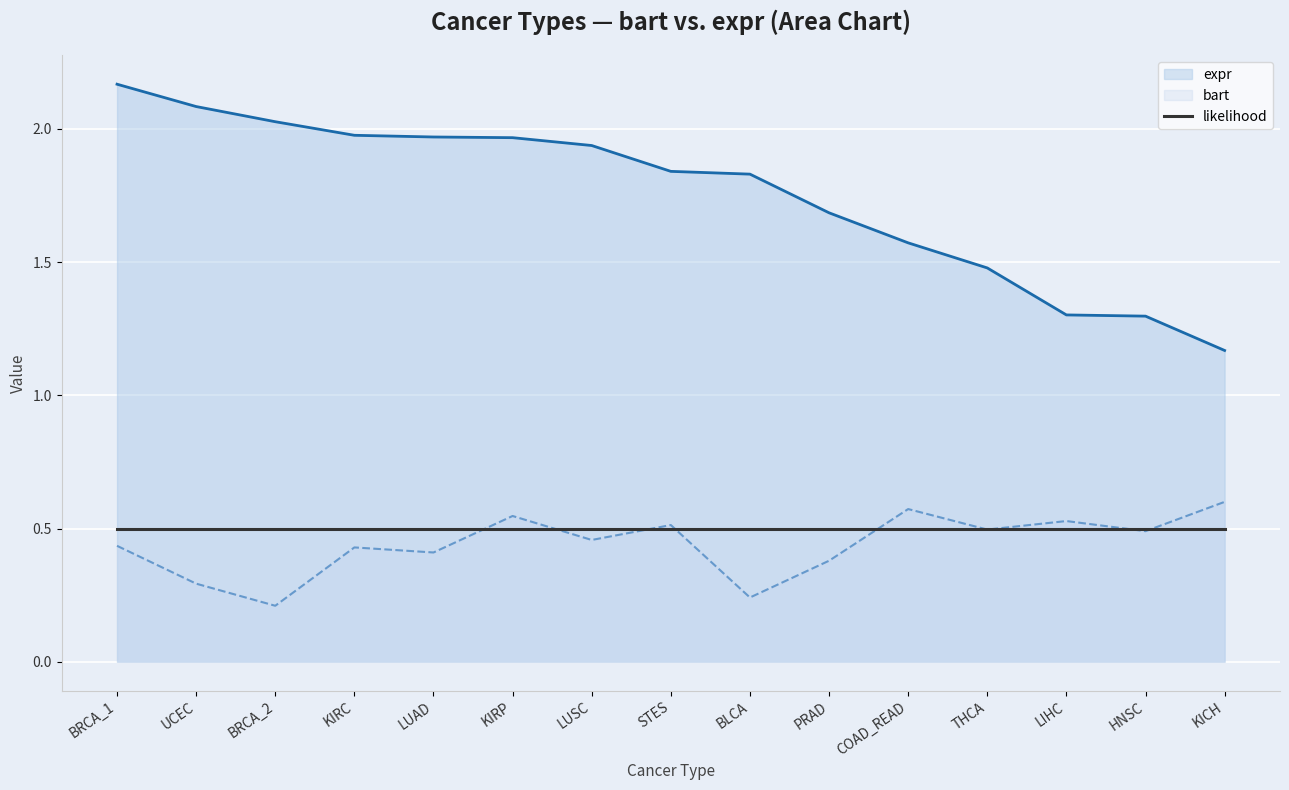

Rank the series by their average value, from lowest to highest.

bart, expr